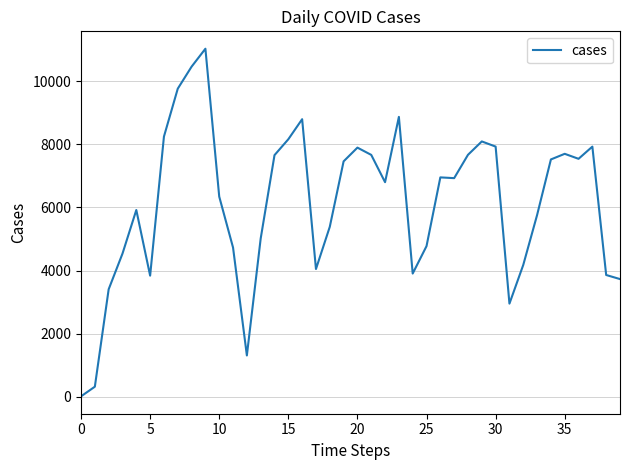

What is the maximum value shown in the chart?

11024